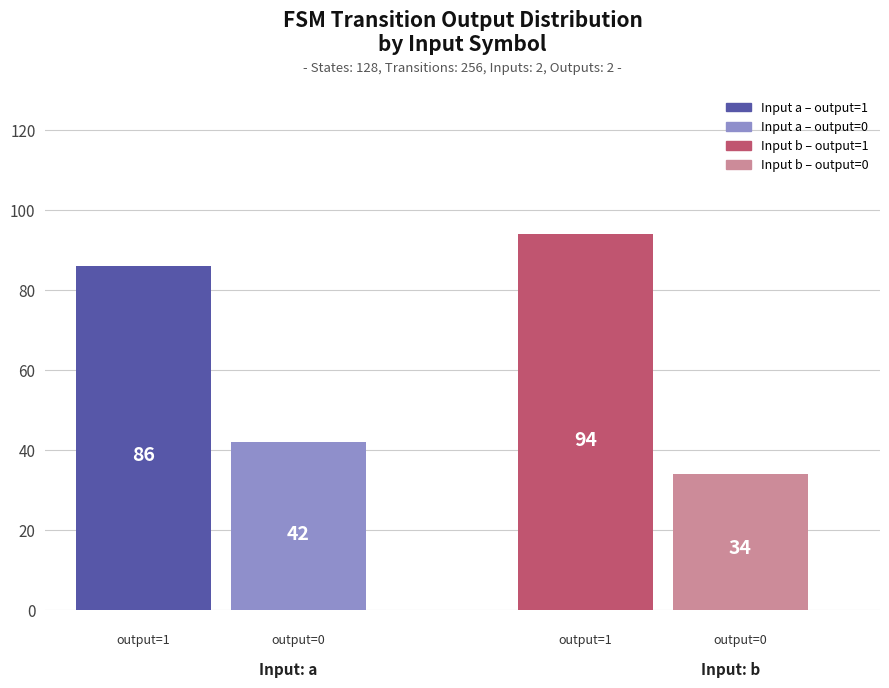

What is the maximum value shown in the chart?

94